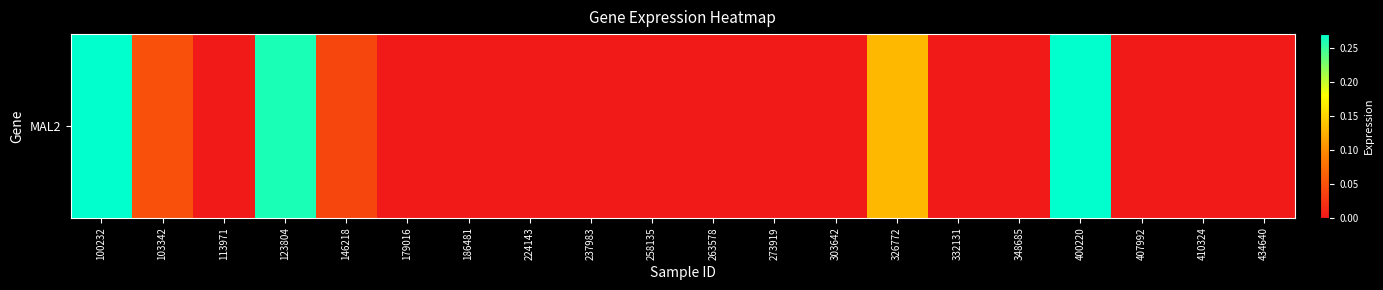

The value at 224143 is 0.0. True or false?

True